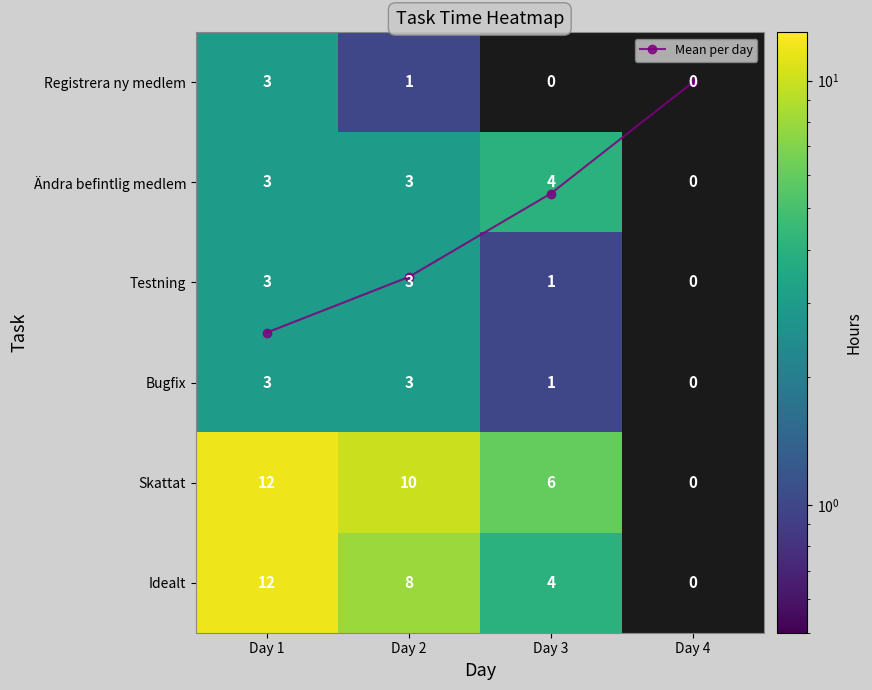

Rank the series by their maximum value, from highest to lowest.

Skattat, Idealt, Ändra befintlig medlem, Registrera ny medlem, Testning, Bugfix, Mean per day